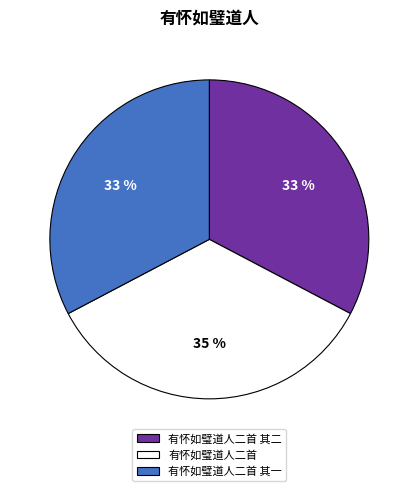

Between 有怀如璧道人二首 and 有怀如璧道人二首 其一, which is larger?

有怀如璧道人二首